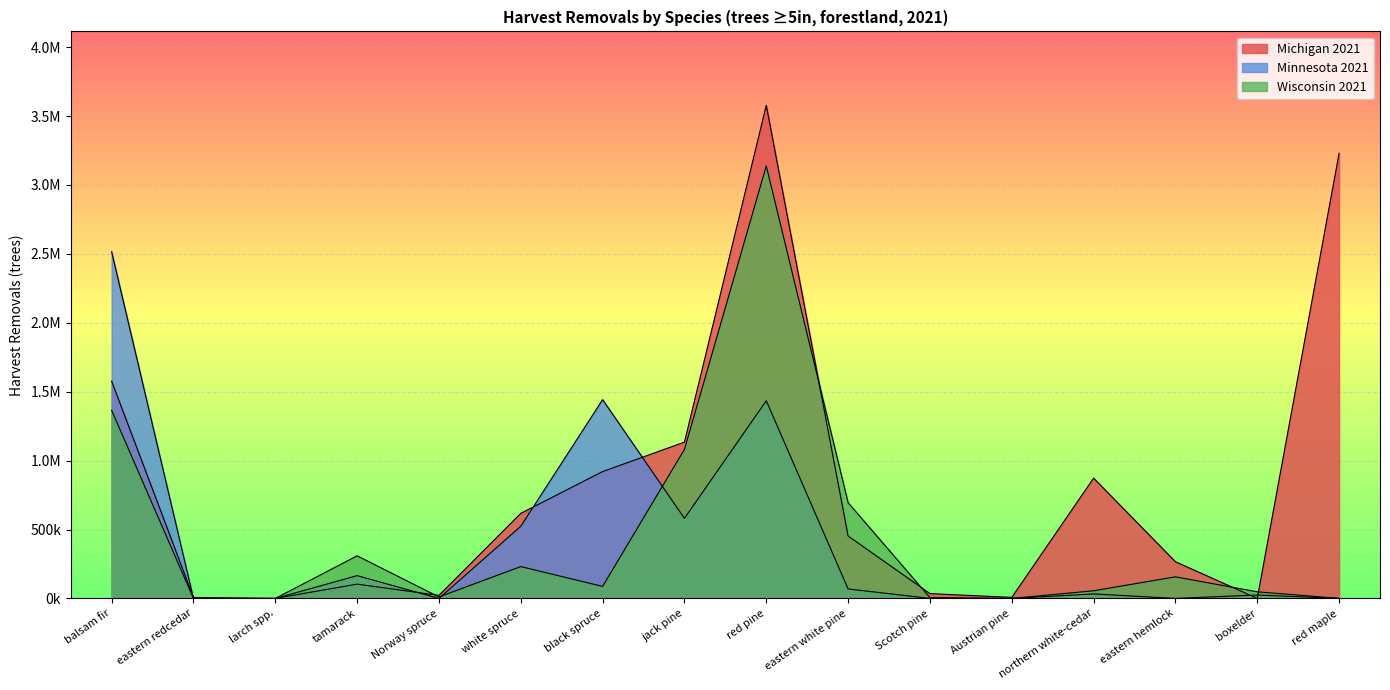

Where is the first local maximum for Minnesota 2021?

tamarack